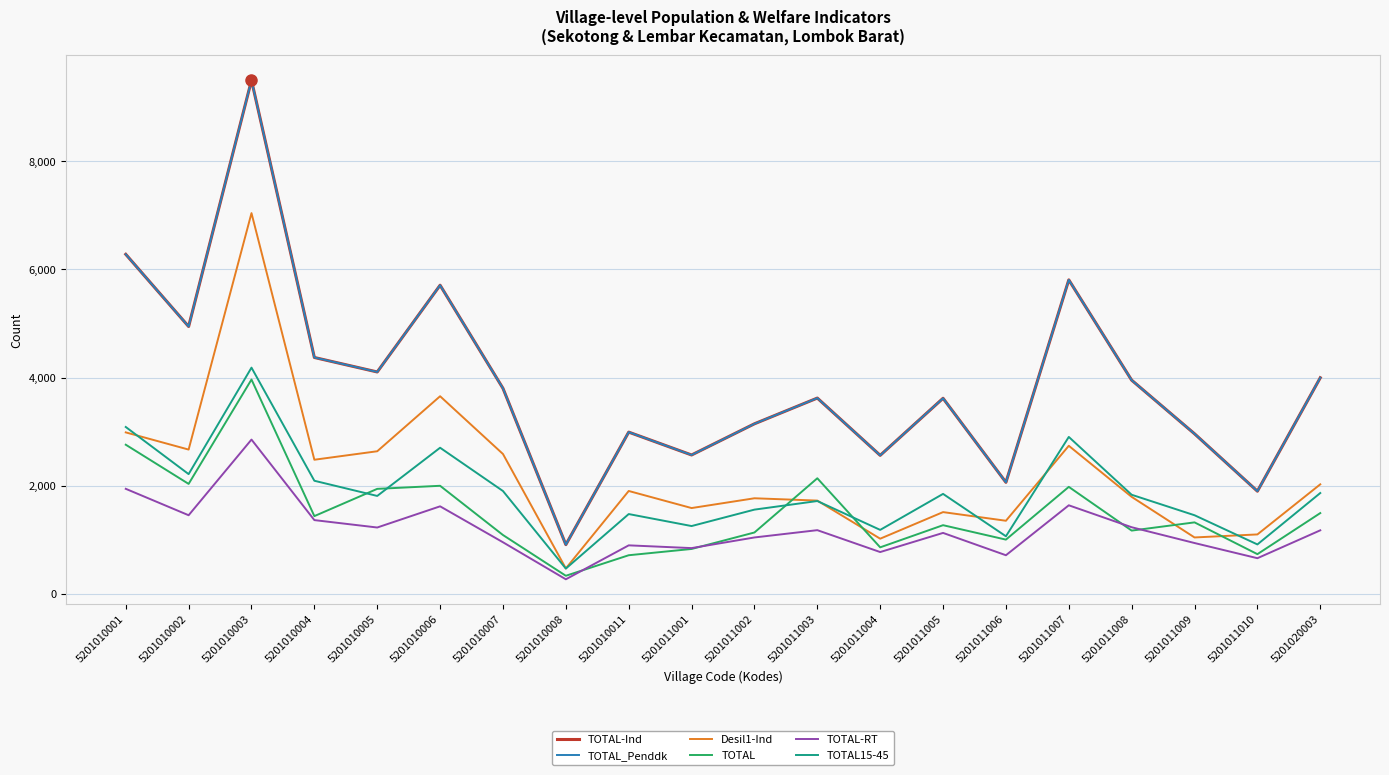

Does the chart have visible grid lines?

Yes